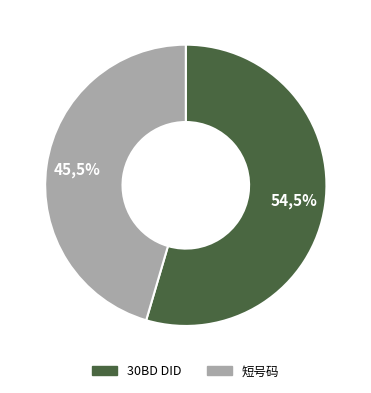

To the nearest percent, what is the difference between the largest and smallest slice percentages?

9%